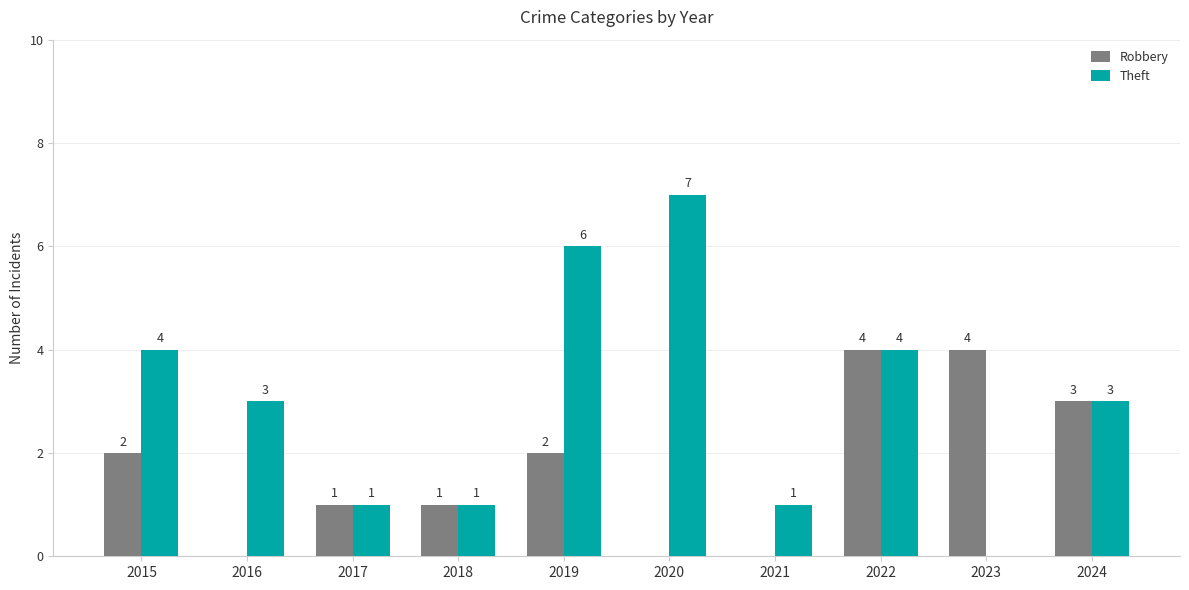

Which series changed the most between 2018 and 2020?

Theft